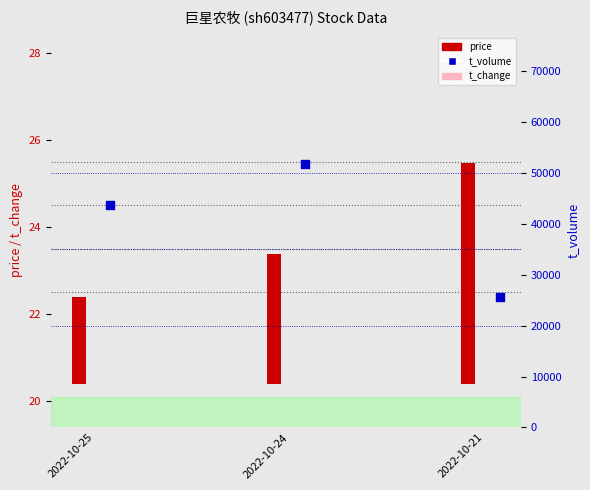

Is the value of t_change at 2022-10-21 greater than the value of price at 2022-10-24?

No